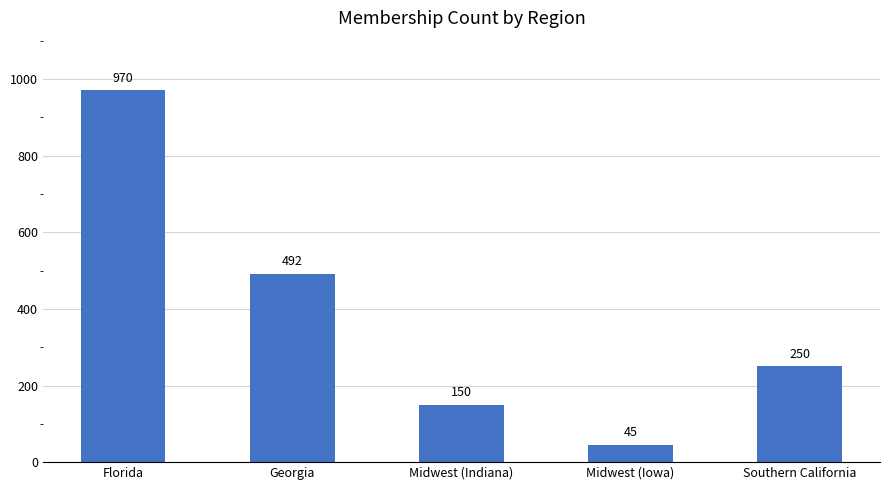

How many values are between 150 and 492?

3